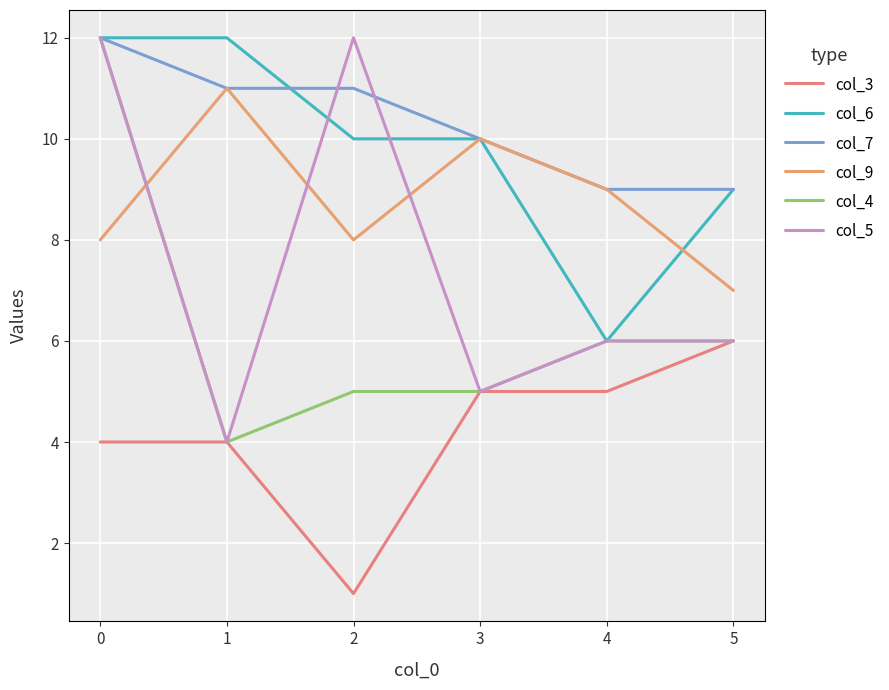

True or false: col_9 and col_7 intersect in this chart.

False